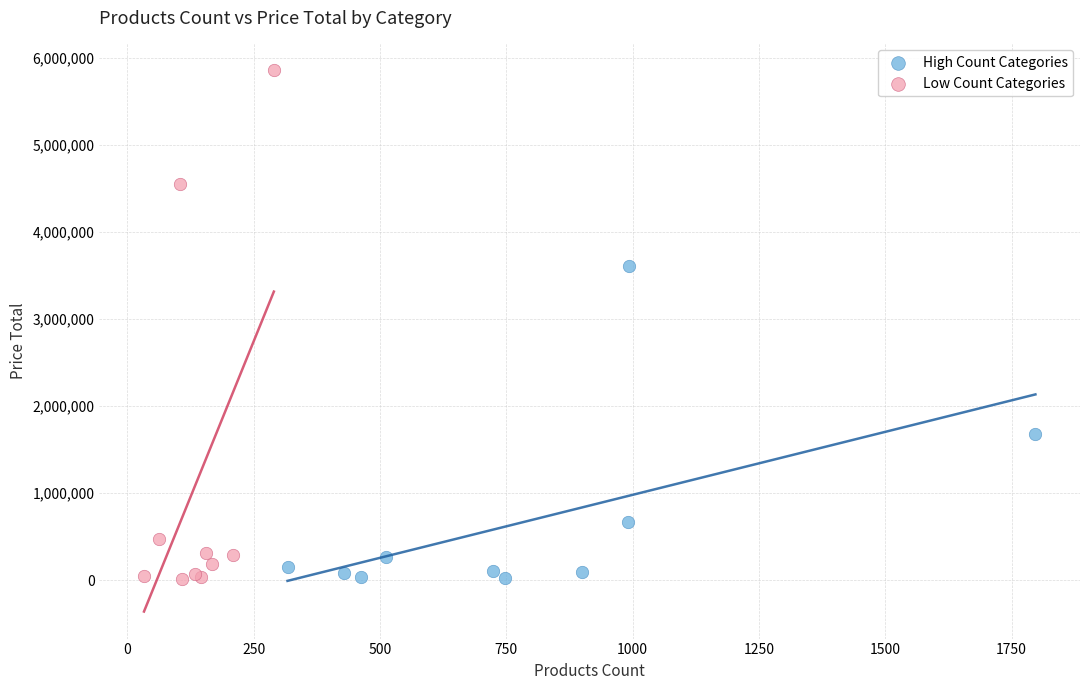

Which series contains the highest Y value?

Low Count Categories